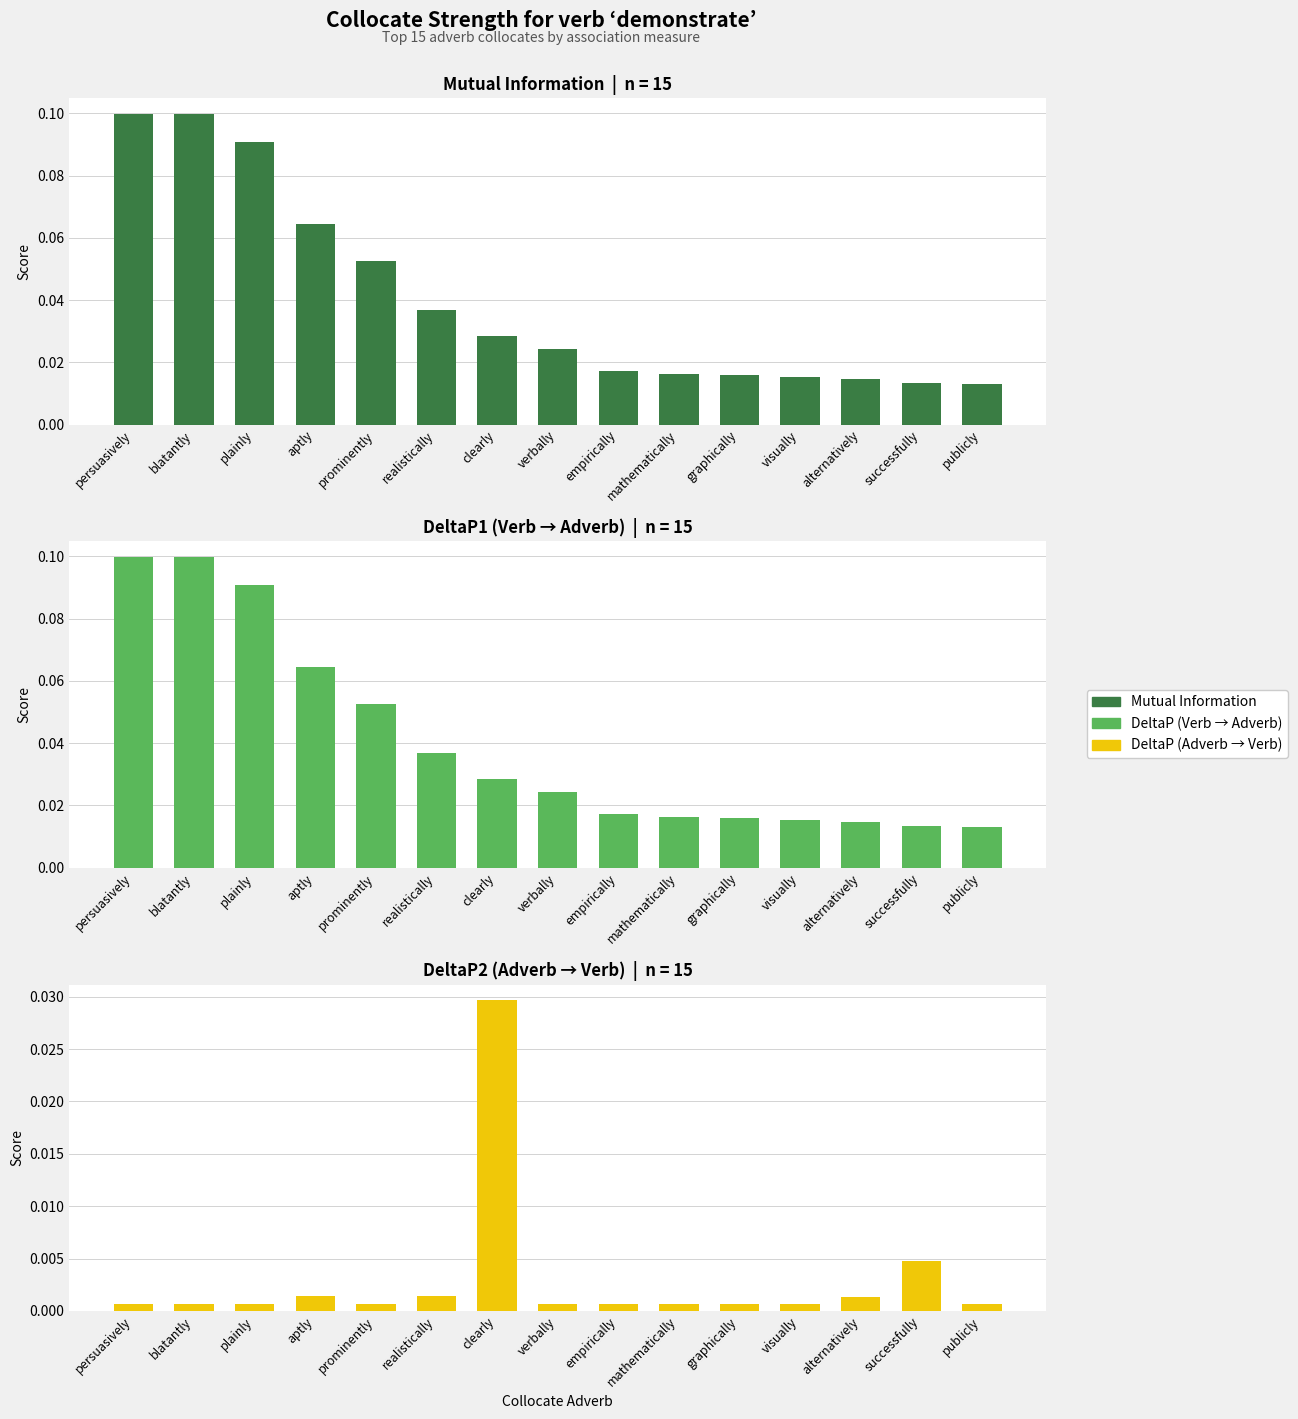

Reading right to left, list all the values displayed in this chart.

Mutual Information: 0.0	0.0	0.0	0.0	0.0	0.0	0.0	0.0	0.0	0.0	0.1	0.1	0.1	0.1	0.1
DeltaP (V→Adv): 0.0	0.0	0.0	0.0	0.0	0.0	0.0	0.0	0.0	0.0	0.1	0.1	0.1	0.1	0.1
DeltaP (Adv→V): 0.0	0.0	0.0	0.0	0.0	0.0	0.0	0.0	0.0	0.0	0.0	0.0	0.0	0.0	0.0